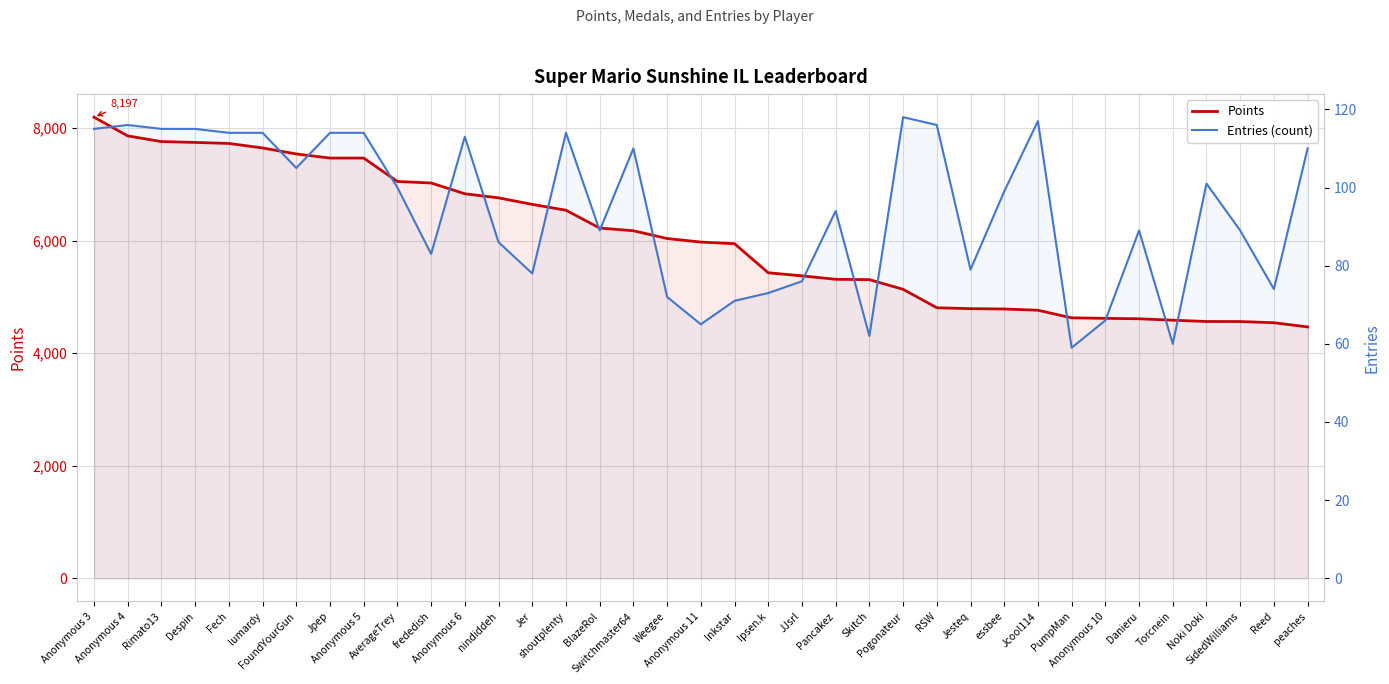

True or false: Points and Entries (count) intersect in this chart.

False